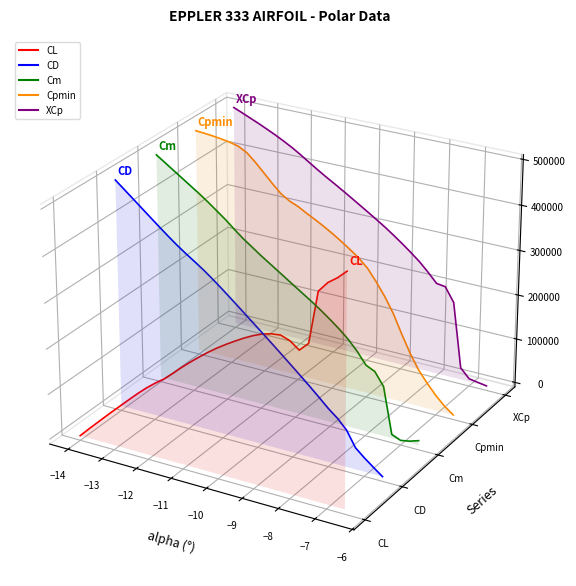

True or false: Cpmin and XCp intersect in this chart.

False